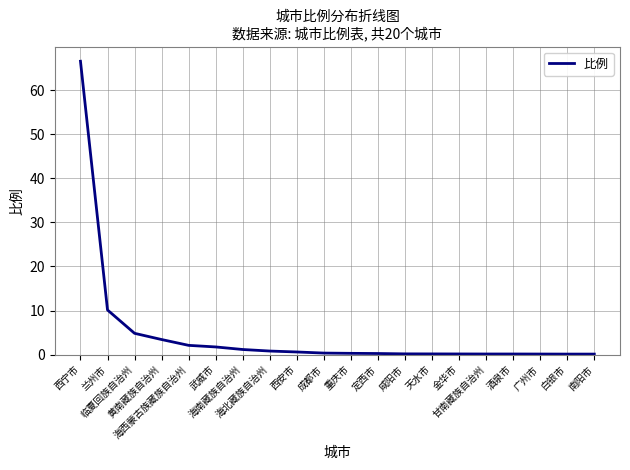

What position from the right is 海北藏族自治州?

13